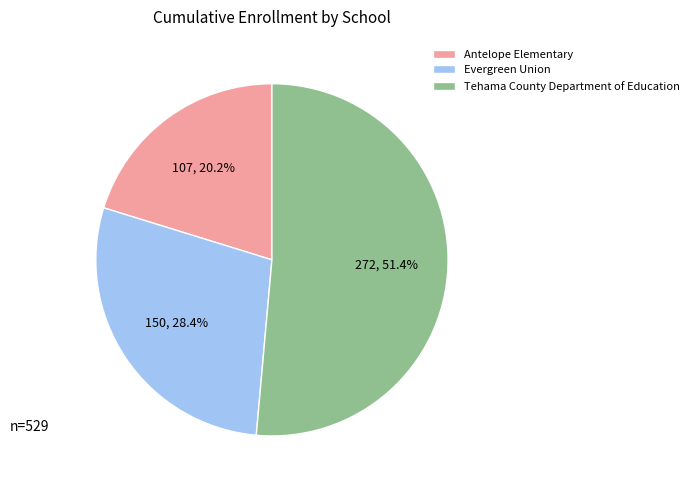

What is the ratio of the value at Tehama County Department of Education to the value at Antelope Elementary?

2.5